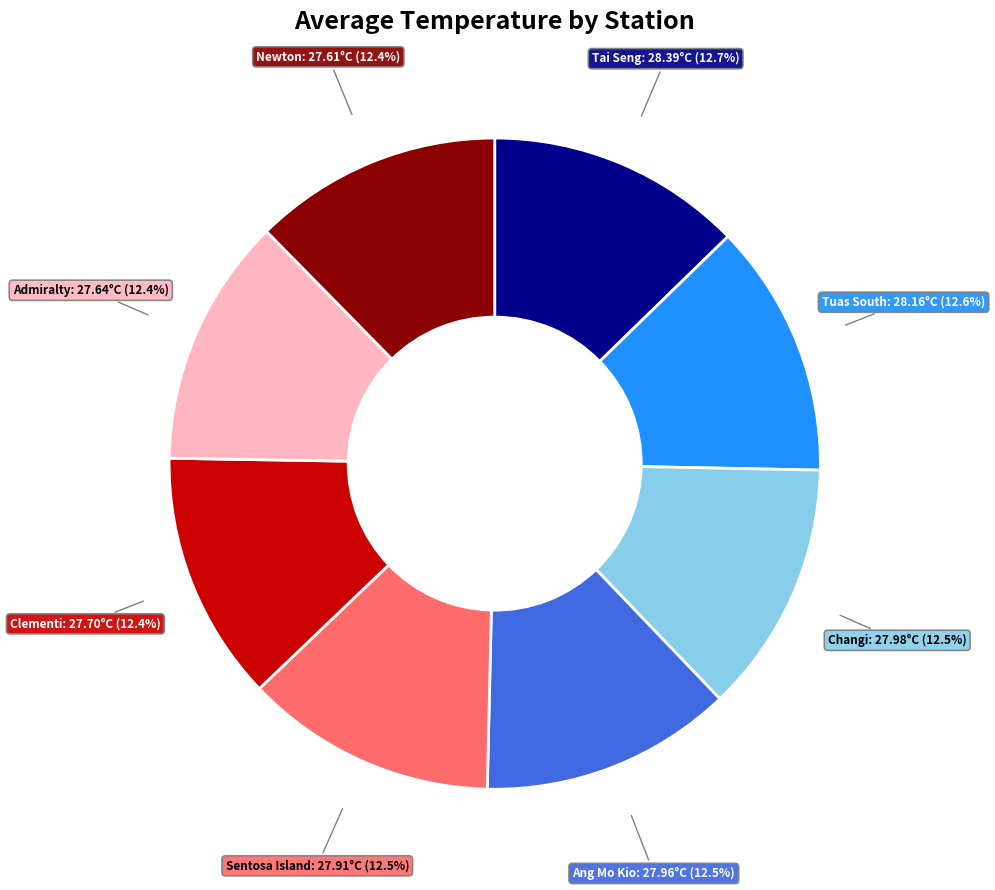

How many segments does this pie chart have?

8